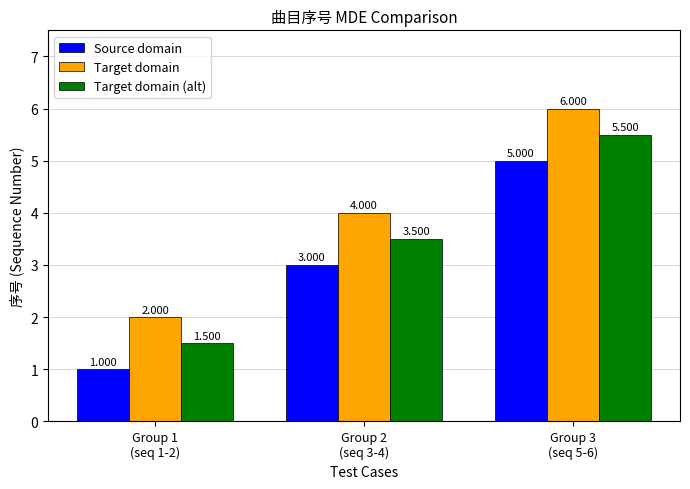

What position from the left is Group 3
(seq 5-6)?

3